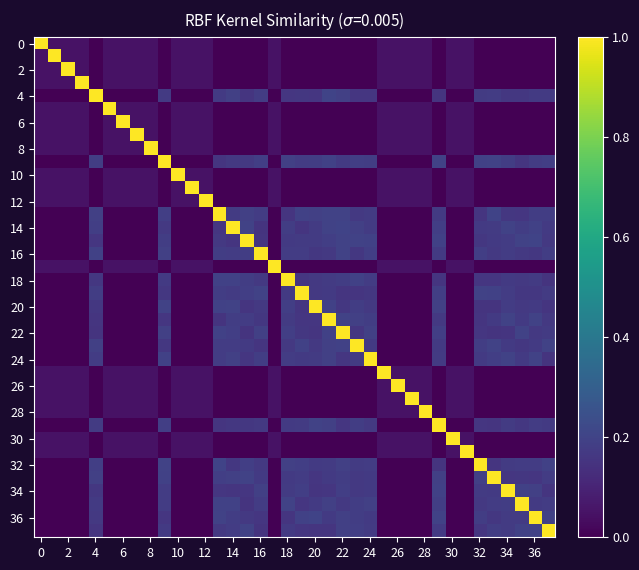

Reading right to left, transcribe all the data shown in this chart.

row_0: 0.0	0.0	0.0	0.0	0.0	0.0	0.1	0.1	0.0	0.1	0.1	0.1	0.1	0.0	0.0	0.0	0.0	0.0	0.0	0.0	0.1	0.0	0.0	0.0	0.0	0.1	0.1	0.1	0.0	0.1	0.1	0.1	0.1	0.0	0.1	0.1	0.1	1.0
row_1: 0.0	0.0	0.0	0.0	0.0	0.0	0.1	0.1	0.0	0.1	0.1	0.1	0.1	0.0	0.0	0.0	0.0	0.0	0.0	0.0	0.1	0.0	0.0	0.0	0.0	0.1	0.1	0.1	0.0	0.1	0.1	0.1	0.1	0.0	0.1	0.1	1.0	0.1
row_2: 0.0	0.0	0.0	0.0	0.0	0.0	0.1	0.1	0.0	0.1	0.1	0.1	0.1	0.0	0.0	0.0	0.0	0.0	0.0	0.0	0.1	0.0	0.0	0.0	0.0	0.1	0.1	0.1	0.0	0.1	0.1	0.1	0.1	0.0	0.1	1.0	0.1	0.1
row_3: 0.0	0.0	0.0	0.0	0.0	0.0	0.1	0.1	0.0	0.1	0.1	0.1	0.1	0.0	0.0	0.0	0.0	0.0	0.0	0.0	0.1	0.0	0.0	0.0	0.0	0.1	0.1	0.1	0.0	0.1	0.1	0.1	0.1	0.0	1.0	0.1	0.1	0.1
row_4: 0.2	0.2	0.2	0.2	0.2	0.2	0.0	0.0	0.2	0.0	0.0	0.0	0.0	0.2	0.2	0.2	0.2	0.2	0.2	0.2	0.0	0.2	0.2	0.2	0.2	0.0	0.0	0.0	0.2	0.0	0.0	0.0	0.0	1.0	0.0	0.0	0.0	0.0
row_5: 0.0	0.0	0.0	0.0	0.0	0.0	0.1	0.1	0.0	0.1	0.1	0.1	0.1	0.0	0.0	0.0	0.0	0.0	0.0	0.0	0.1	0.0	0.0	0.0	0.0	0.1	0.1	0.1	0.0	0.1	0.1	0.1	1.0	0.0	0.1	0.1	0.1	0.1
row_6: 0.0	0.0	0.0	0.0	0.0	0.0	0.1	0.1	0.0	0.1	0.1	0.1	0.1	0.0	0.0	0.0	0.0	0.0	0.0	0.0	0.1	0.0	0.0	0.0	0.0	0.1	0.1	0.1	0.0	0.1	0.1	1.0	0.1	0.0	0.1	0.1	0.1	0.1
row_7: 0.0	0.0	0.0	0.0	0.0	0.0	0.1	0.1	0.0	0.1	0.1	0.1	0.1	0.0	0.0	0.0	0.0	0.0	0.0	0.0	0.1	0.0	0.0	0.0	0.0	0.1	0.1	0.1	0.0	0.1	1.0	0.1	0.1	0.0	0.1	0.1	0.1	0.1
row_8: 0.0	0.0	0.0	0.0	0.0	0.0	0.1	0.1	0.0	0.1	0.1	0.1	0.1	0.0	0.0	0.0	0.0	0.0	0.0	0.0	0.1	0.0	0.0	0.0	0.0	0.1	0.1	0.1	0.0	1.0	0.1	0.1	0.1	0.0	0.1	0.1	0.1	0.1
row_9: 0.2	0.2	0.2	0.2	0.2	0.2	0.0	0.0	0.2	0.0	0.0	0.0	0.0	0.2	0.2	0.2	0.2	0.2	0.2	0.2	0.0	0.2	0.2	0.2	0.2	0.0	0.0	0.0	1.0	0.0	0.0	0.0	0.0	0.2	0.0	0.0	0.0	0.0
row_10: 0.0	0.0	0.0	0.0	0.0	0.0	0.1	0.1	0.0	0.1	0.1	0.1	0.1	0.0	0.0	0.0	0.0	0.0	0.0	0.0	0.1	0.0	0.0	0.0	0.0	0.1	0.1	1.0	0.0	0.1	0.1	0.1	0.1	0.0	0.1	0.1	0.1	0.1
row_11: 0.0	0.0	0.0	0.0	0.0	0.0	0.1	0.1	0.0	0.1	0.1	0.1	0.1	0.0	0.0	0.0	0.0	0.0	0.0	0.0	0.1	0.0	0.0	0.0	0.0	0.1	1.0	0.1	0.0	0.1	0.1	0.1	0.1	0.0	0.1	0.1	0.1	0.1
row_12: 0.0	0.0	0.0	0.0	0.0	0.0	0.1	0.1	0.0	0.1	0.1	0.1	0.1	0.0	0.0	0.0	0.0	0.0	0.0	0.0	0.1	0.0	0.0	0.0	0.0	1.0	0.1	0.1	0.0	0.1	0.1	0.1	0.1	0.0	0.1	0.1	0.1	0.1
row_13: 0.2	0.2	0.2	0.2	0.2	0.2	0.0	0.0	0.2	0.0	0.0	0.0	0.0	0.2	0.2	0.2	0.2	0.2	0.2	0.2	0.0	0.2	0.2	0.2	1.0	0.0	0.0	0.0	0.2	0.0	0.0	0.0	0.0	0.2	0.0	0.0	0.0	0.0
row_14: 0.2	0.2	0.2	0.2	0.2	0.2	0.0	0.0	0.2	0.0	0.0	0.0	0.0	0.2	0.2	0.2	0.2	0.2	0.2	0.2	0.0	0.2	0.2	1.0	0.2	0.0	0.0	0.0	0.2	0.0	0.0	0.0	0.0	0.2	0.0	0.0	0.0	0.0
row_15: 0.2	0.2	0.2	0.2	0.2	0.2	0.0	0.0	0.2	0.0	0.0	0.0	0.0	0.2	0.2	0.2	0.2	0.2	0.2	0.2	0.0	0.2	1.0	0.2	0.2	0.0	0.0	0.0	0.2	0.0	0.0	0.0	0.0	0.2	0.0	0.0	0.0	0.0
row_16: 0.2	0.2	0.2	0.2	0.2	0.2	0.0	0.0	0.2	0.0	0.0	0.0	0.0	0.2	0.2	0.2	0.2	0.2	0.2	0.2	0.0	1.0	0.2	0.2	0.2	0.0	0.0	0.0	0.2	0.0	0.0	0.0	0.0	0.2	0.0	0.0	0.0	0.0
row_17: 0.0	0.0	0.0	0.0	0.0	0.0	0.1	0.1	0.0	0.1	0.1	0.1	0.1	0.0	0.0	0.0	0.0	0.0	0.0	0.0	1.0	0.0	0.0	0.0	0.0	0.1	0.1	0.1	0.0	0.1	0.1	0.1	0.1	0.0	0.1	0.1	0.1	0.1
row_18: 0.2	0.2	0.2	0.2	0.2	0.2	0.0	0.0	0.2	0.0	0.0	0.0	0.0	0.2	0.2	0.2	0.2	0.2	0.2	1.0	0.0	0.2	0.2	0.2	0.2	0.0	0.0	0.0	0.2	0.0	0.0	0.0	0.0	0.2	0.0	0.0	0.0	0.0
row_19: 0.2	0.2	0.2	0.2	0.2	0.2	0.0	0.0	0.2	0.0	0.0	0.0	0.0	0.2	0.2	0.2	0.2	0.2	1.0	0.2	0.0	0.2	0.2	0.2	0.2	0.0	0.0	0.0	0.2	0.0	0.0	0.0	0.0	0.2	0.0	0.0	0.0	0.0
row_20: 0.2	0.2	0.2	0.2	0.2	0.2	0.0	0.0	0.2	0.0	0.0	0.0	0.0	0.2	0.2	0.2	0.2	1.0	0.2	0.2	0.0	0.2	0.2	0.2	0.2	0.0	0.0	0.0	0.2	0.0	0.0	0.0	0.0	0.2	0.0	0.0	0.0	0.0
row_21: 0.2	0.2	0.2	0.2	0.2	0.2	0.0	0.0	0.2	0.0	0.0	0.0	0.0	0.2	0.2	0.2	1.0	0.2	0.2	0.2	0.0	0.2	0.2	0.2	0.2	0.0	0.0	0.0	0.2	0.0	0.0	0.0	0.0	0.2	0.0	0.0	0.0	0.0
row_22: 0.2	0.2	0.2	0.2	0.2	0.2	0.0	0.0	0.2	0.0	0.0	0.0	0.0	0.2	0.2	1.0	0.2	0.2	0.2	0.2	0.0	0.2	0.2	0.2	0.2	0.0	0.0	0.0	0.2	0.0	0.0	0.0	0.0	0.2	0.0	0.0	0.0	0.0
row_23: 0.2	0.2	0.2	0.2	0.2	0.2	0.0	0.0	0.2	0.0	0.0	0.0	0.0	0.2	1.0	0.2	0.2	0.2	0.2	0.2	0.0	0.2	0.2	0.2	0.2	0.0	0.0	0.0	0.2	0.0	0.0	0.0	0.0	0.2	0.0	0.0	0.0	0.0
row_24: 0.2	0.2	0.2	0.2	0.2	0.2	0.0	0.0	0.2	0.0	0.0	0.0	0.0	1.0	0.2	0.2	0.2	0.2	0.2	0.2	0.0	0.2	0.2	0.2	0.2	0.0	0.0	0.0	0.2	0.0	0.0	0.0	0.0	0.2	0.0	0.0	0.0	0.0
row_25: 0.0	0.0	0.0	0.0	0.0	0.0	0.1	0.1	0.0	0.1	0.1	0.1	1.0	0.0	0.0	0.0	0.0	0.0	0.0	0.0	0.1	0.0	0.0	0.0	0.0	0.1	0.1	0.1	0.0	0.1	0.1	0.1	0.1	0.0	0.1	0.1	0.1	0.1
row_26: 0.0	0.0	0.0	0.0	0.0	0.0	0.1	0.1	0.0	0.1	0.1	1.0	0.1	0.0	0.0	0.0	0.0	0.0	0.0	0.0	0.1	0.0	0.0	0.0	0.0	0.1	0.1	0.1	0.0	0.1	0.1	0.1	0.1	0.0	0.1	0.1	0.1	0.1
row_27: 0.0	0.0	0.0	0.0	0.0	0.0	0.1	0.1	0.0	0.1	1.0	0.1	0.1	0.0	0.0	0.0	0.0	0.0	0.0	0.0	0.1	0.0	0.0	0.0	0.0	0.1	0.1	0.1	0.0	0.1	0.1	0.1	0.1	0.0	0.1	0.1	0.1	0.1
row_28: 0.0	0.0	0.0	0.0	0.0	0.0	0.1	0.1	0.0	1.0	0.1	0.1	0.1	0.0	0.0	0.0	0.0	0.0	0.0	0.0	0.1	0.0	0.0	0.0	0.0	0.1	0.1	0.1	0.0	0.1	0.1	0.1	0.1	0.0	0.1	0.1	0.1	0.1
row_29: 0.2	0.2	0.2	0.2	0.2	0.2	0.0	0.0	1.0	0.0	0.0	0.0	0.0	0.2	0.2	0.2	0.2	0.2	0.2	0.2	0.0	0.2	0.2	0.2	0.2	0.0	0.0	0.0	0.2	0.0	0.0	0.0	0.0	0.2	0.0	0.0	0.0	0.0
row_30: 0.0	0.0	0.0	0.0	0.0	0.0	0.1	1.0	0.0	0.1	0.1	0.1	0.1	0.0	0.0	0.0	0.0	0.0	0.0	0.0	0.1	0.0	0.0	0.0	0.0	0.1	0.1	0.1	0.0	0.1	0.1	0.1	0.1	0.0	0.1	0.1	0.1	0.1
row_31: 0.0	0.0	0.0	0.0	0.0	0.0	1.0	0.1	0.0	0.1	0.1	0.1	0.1	0.0	0.0	0.0	0.0	0.0	0.0	0.0	0.1	0.0	0.0	0.0	0.0	0.1	0.1	0.1	0.0	0.1	0.1	0.1	0.1	0.0	0.1	0.1	0.1	0.1
row_32: 0.2	0.2	0.2	0.2	0.2	1.0	0.0	0.0	0.2	0.0	0.0	0.0	0.0	0.2	0.2	0.2	0.2	0.2	0.2	0.2	0.0	0.2	0.2	0.2	0.2	0.0	0.0	0.0	0.2	0.0	0.0	0.0	0.0	0.2	0.0	0.0	0.0	0.0
row_33: 0.2	0.2	0.2	0.2	1.0	0.2	0.0	0.0	0.2	0.0	0.0	0.0	0.0	0.2	0.2	0.2	0.2	0.2	0.2	0.2	0.0	0.2	0.2	0.2	0.2	0.0	0.0	0.0	0.2	0.0	0.0	0.0	0.0	0.2	0.0	0.0	0.0	0.0
row_34: 0.2	0.2	0.2	1.0	0.2	0.2	0.0	0.0	0.2	0.0	0.0	0.0	0.0	0.2	0.2	0.2	0.2	0.2	0.2	0.2	0.0	0.2	0.2	0.2	0.2	0.0	0.0	0.0	0.2	0.0	0.0	0.0	0.0	0.2	0.0	0.0	0.0	0.0
row_35: 0.2	0.2	1.0	0.2	0.2	0.2	0.0	0.0	0.2	0.0	0.0	0.0	0.0	0.2	0.2	0.2	0.2	0.2	0.2	0.2	0.0	0.2	0.2	0.2	0.2	0.0	0.0	0.0	0.2	0.0	0.0	0.0	0.0	0.2	0.0	0.0	0.0	0.0
row_36: 0.2	1.0	0.2	0.2	0.2	0.2	0.0	0.0	0.2	0.0	0.0	0.0	0.0	0.2	0.2	0.2	0.2	0.2	0.2	0.2	0.0	0.2	0.2	0.2	0.2	0.0	0.0	0.0	0.2	0.0	0.0	0.0	0.0	0.2	0.0	0.0	0.0	0.0
row_37: 1.0	0.2	0.2	0.2	0.2	0.2	0.0	0.0	0.2	0.0	0.0	0.0	0.0	0.2	0.2	0.2	0.2	0.2	0.2	0.2	0.0	0.2	0.2	0.2	0.2	0.0	0.0	0.0	0.2	0.0	0.0	0.0	0.0	0.2	0.0	0.0	0.0	0.0